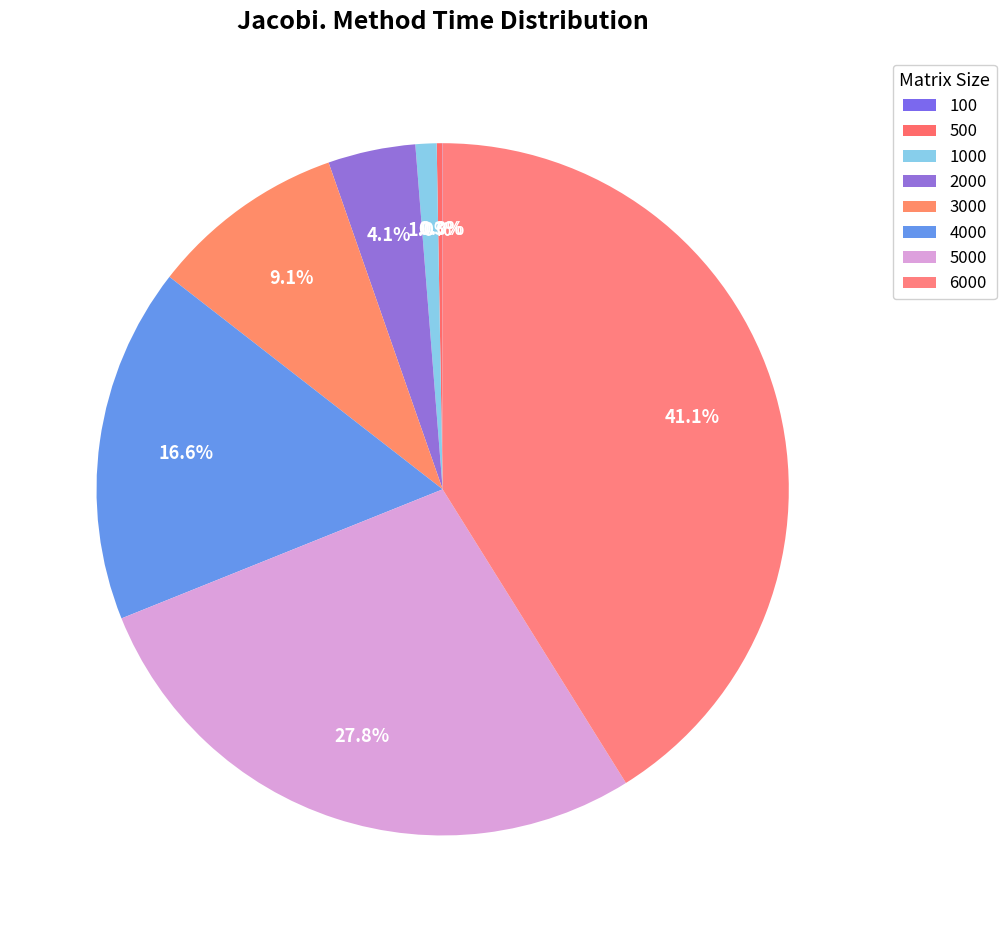

To the nearest percent, what portion does 1000 represent?

1%